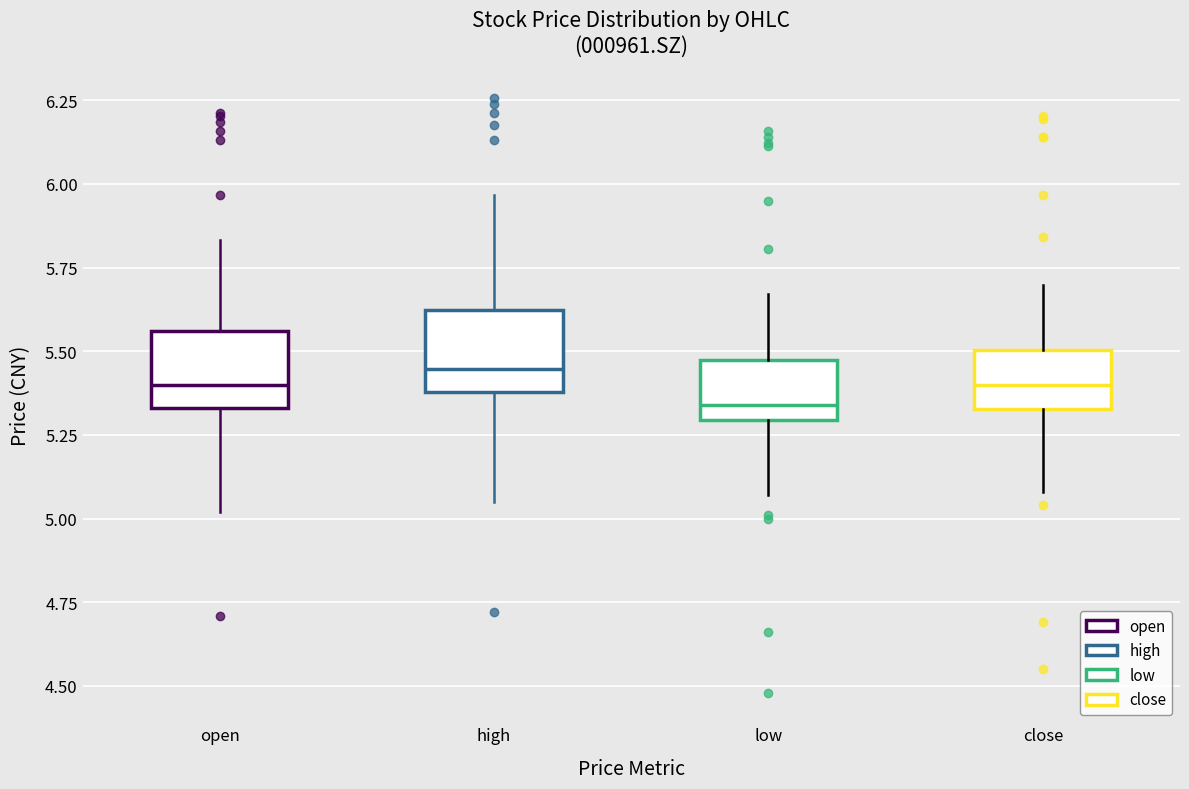

Reading left to right, transcribe this box plot: for each box, give where its median line is, the range the box spans, and where its two whiskers end, as read against the y-axis. The values are not printed on the chart, so give them approximately, as read against the axis.

open: median 5.40, box 5.35 to 5.55, whiskers 5.00 to 5.85
high: median 5.45, box 5.40 to 5.60, whiskers 5.05 to 5.95
low: median 5.35, box 5.30 to 5.45, whiskers 5.05 to 5.65
close: median 5.40, box 5.35 to 5.50, whiskers 5.10 to 5.70